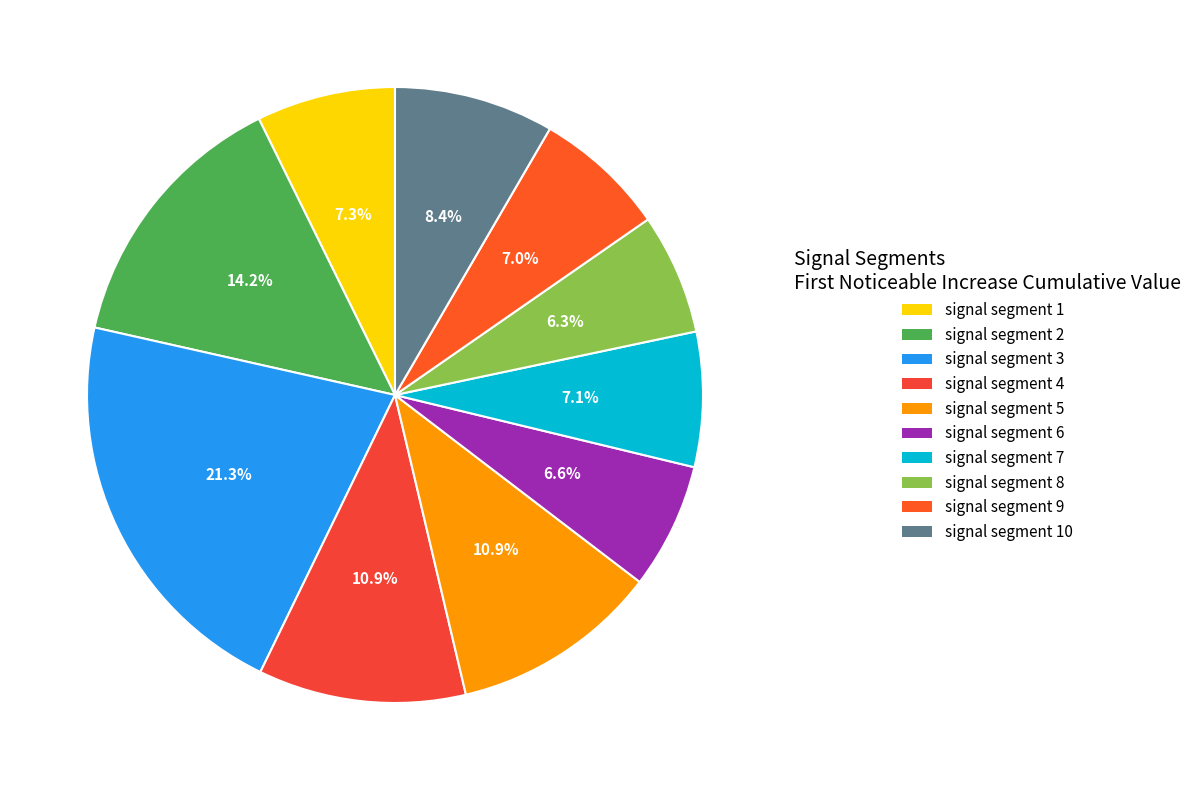

How many segments does this pie chart have?

10